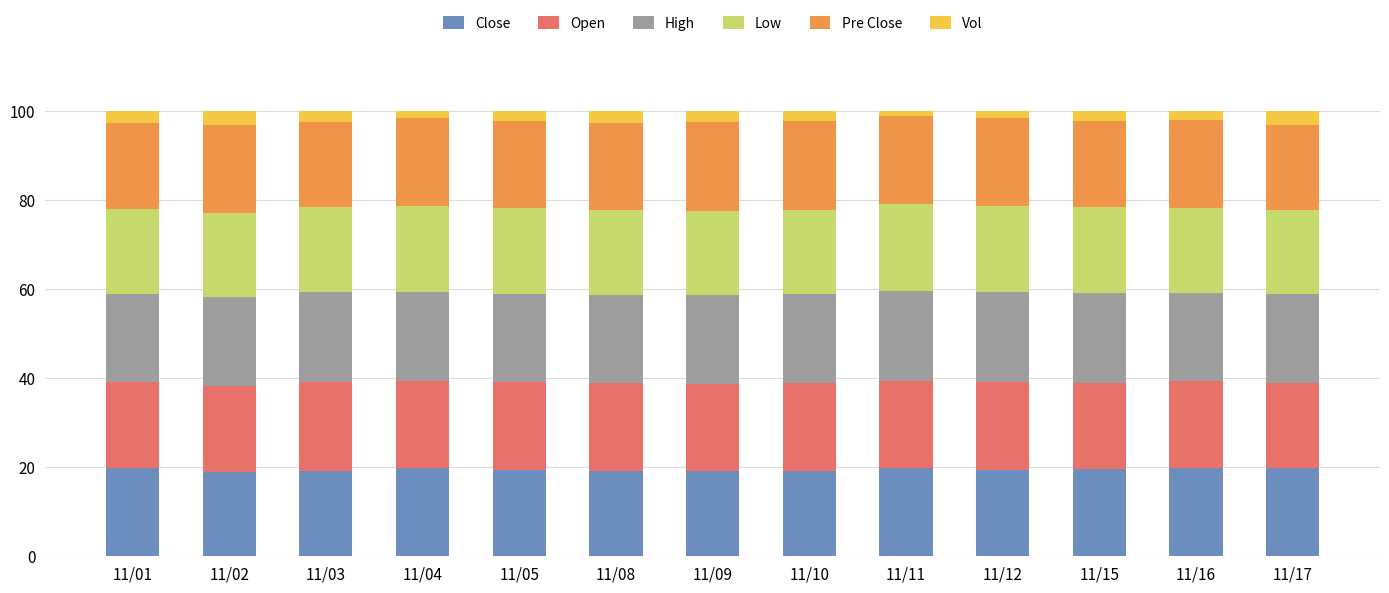

How many distinct data groups are displayed?

6